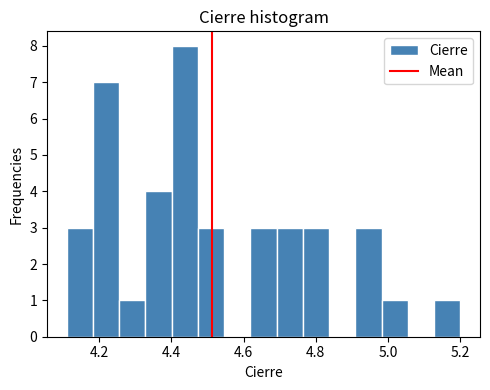

Read against the x-axis, roughly where is the centre of the tallest bar?

4.44